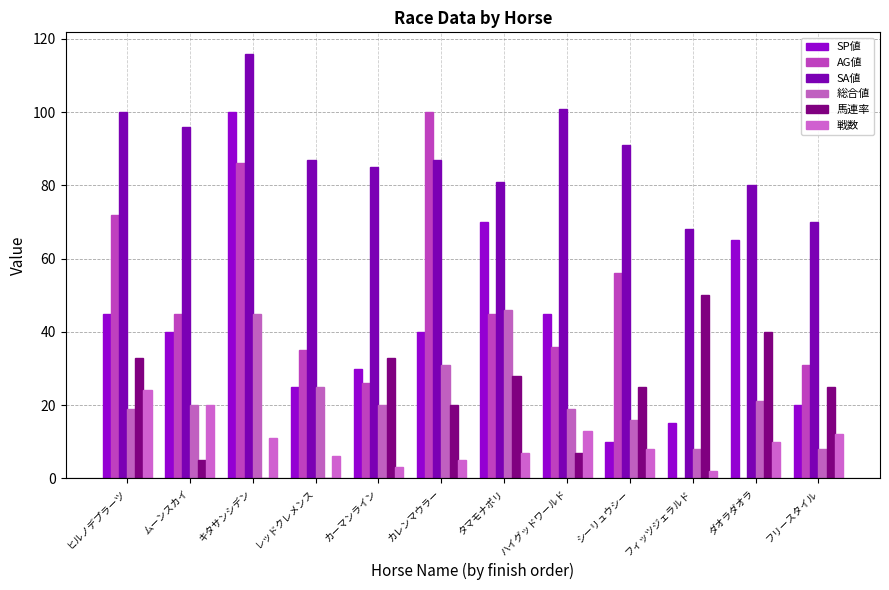

Where does the SA値 series first go above 87?

ヒルノデプラーツ